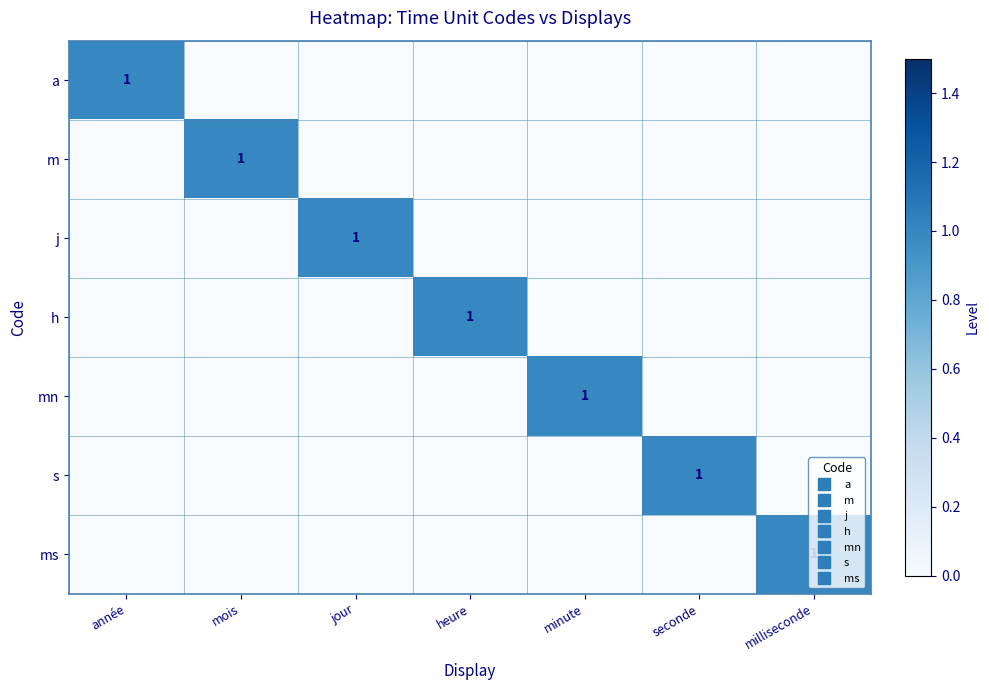

What is the sum of all ms values?

1